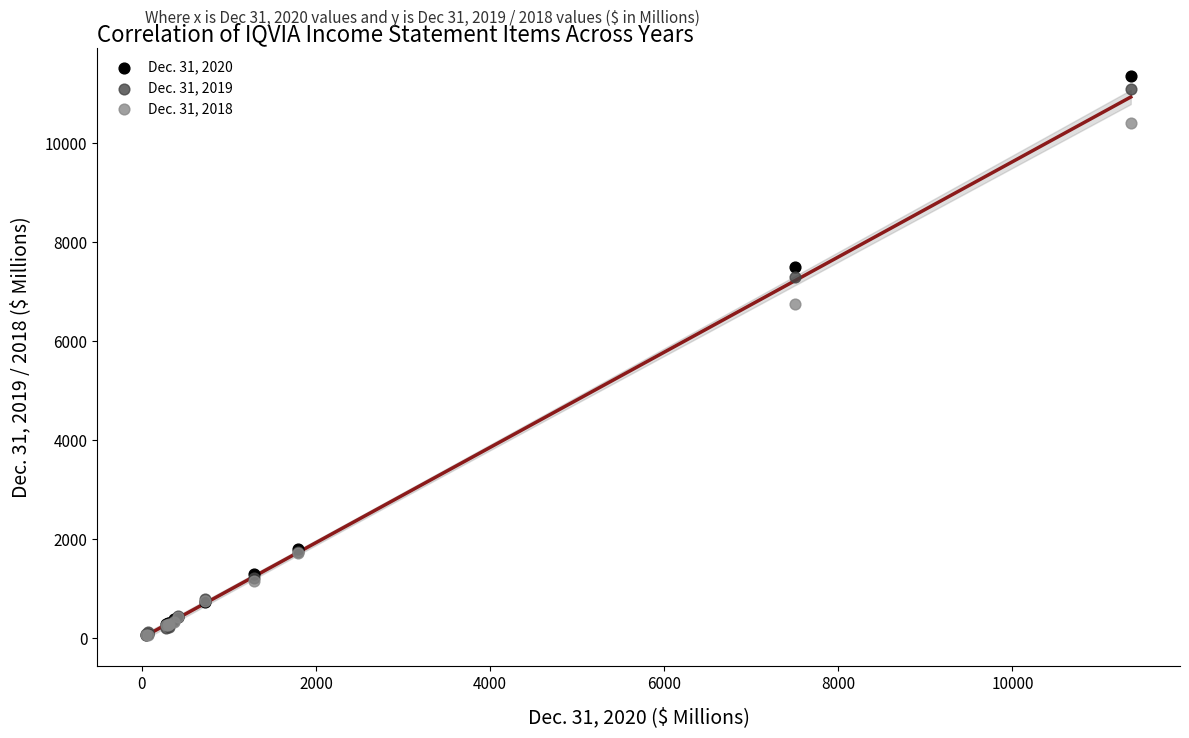

Which series has the largest Y range (max minus min)?

Dec. 31, 2020